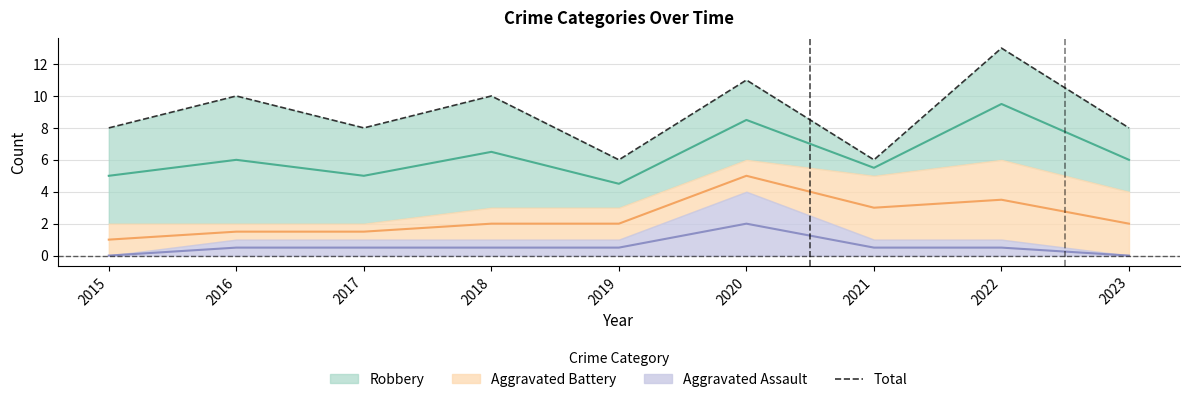

At which category does the data reach its first local valley?

2017